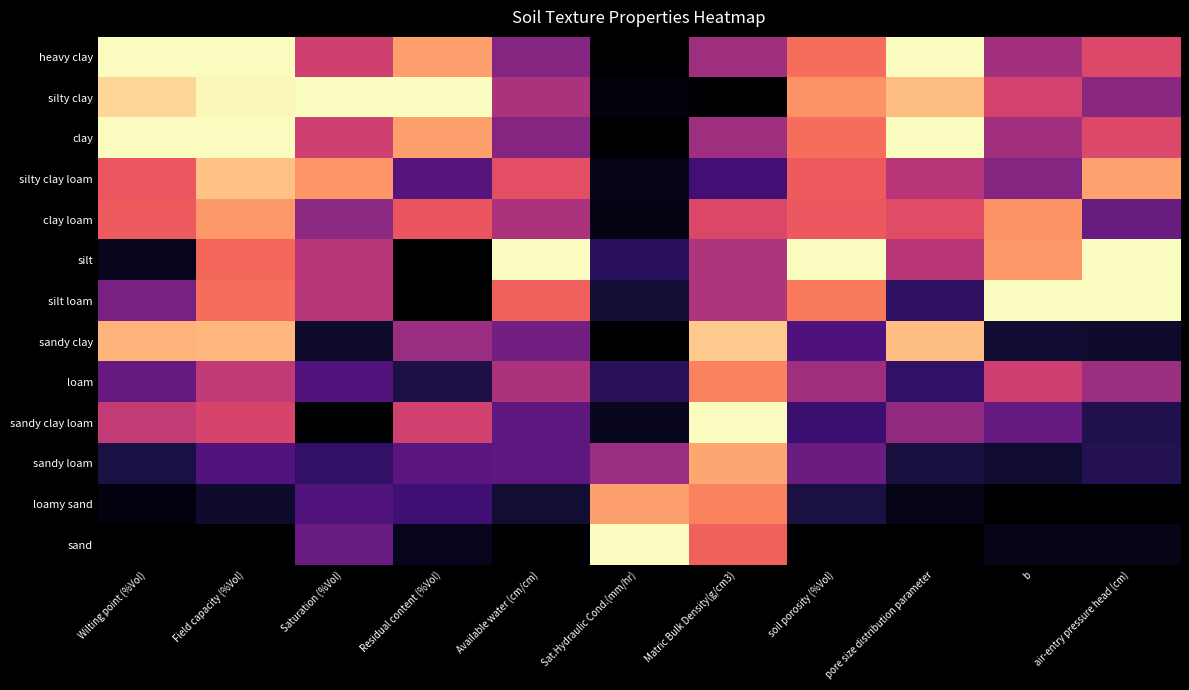

What is the maximum value shown in the chart?

1.0